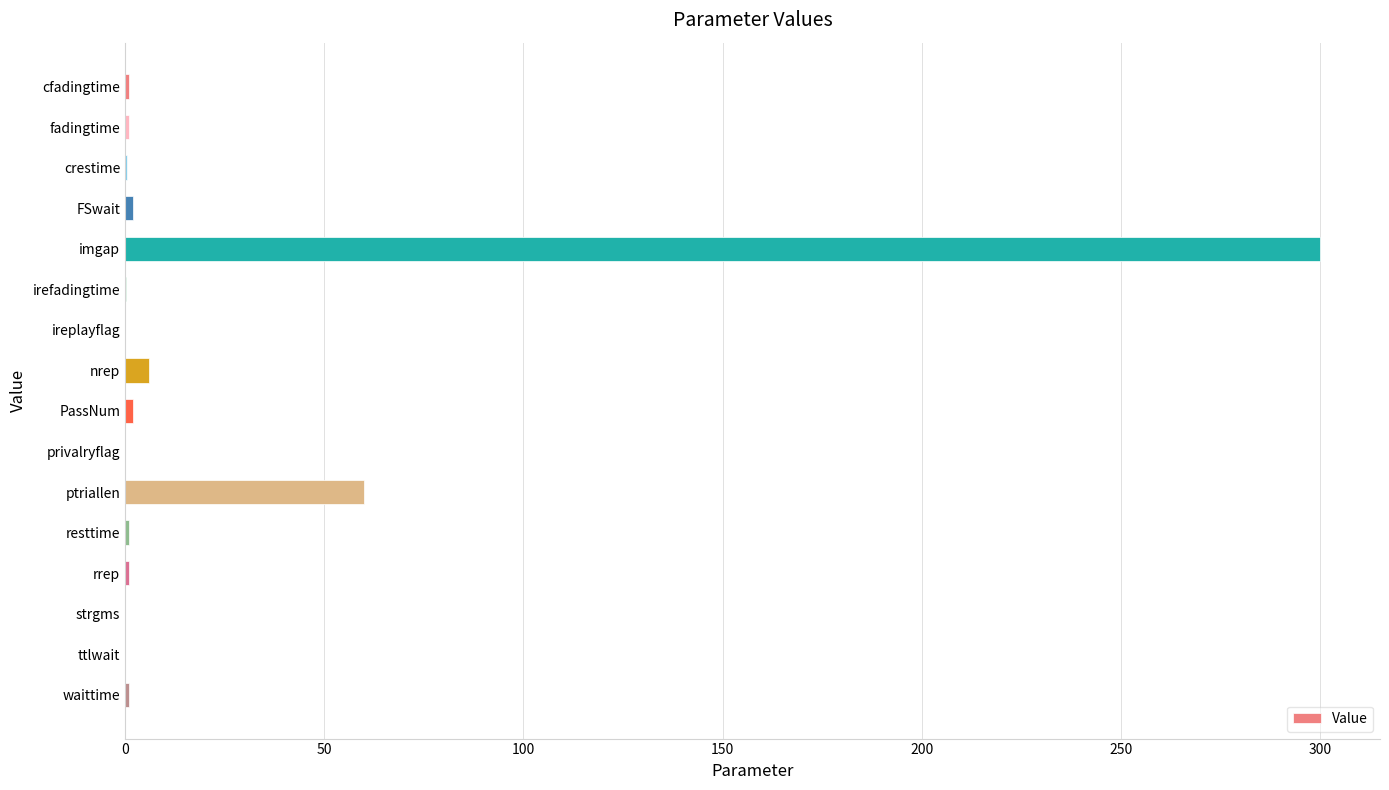

What is the maximum value shown in the chart?

300.0